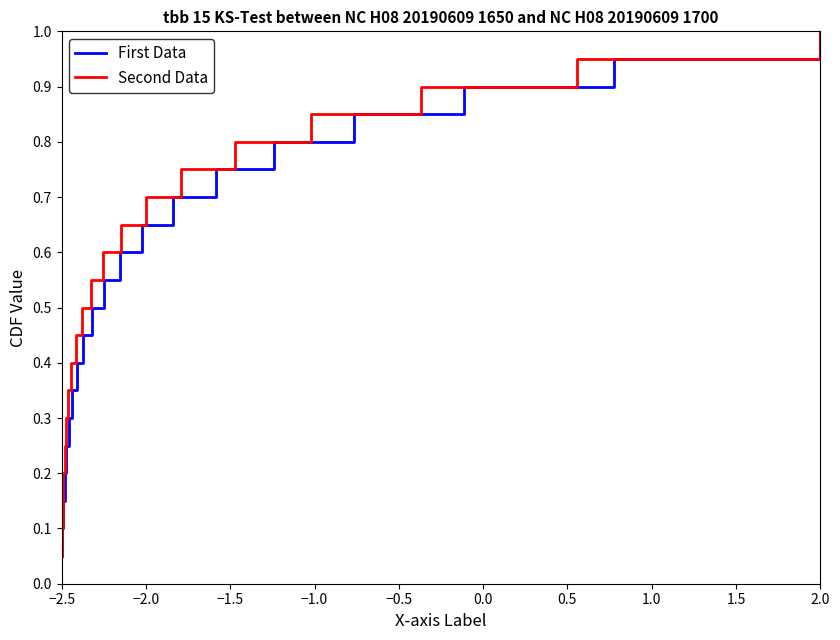

What is the highest value of the First Data series?

1.0